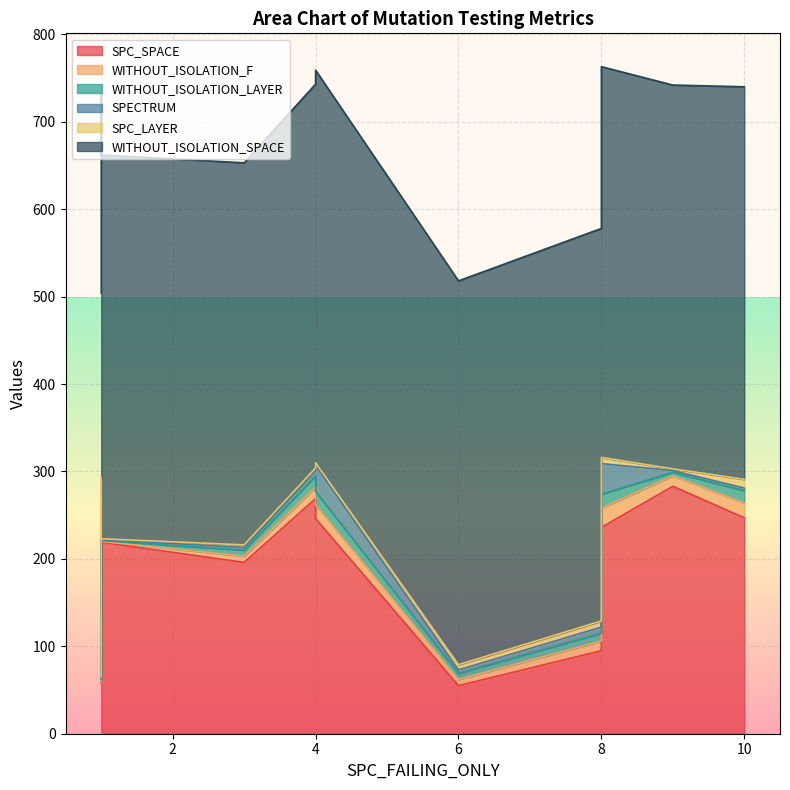

The value of SPC_SPACE at 3 is 196. True or false?

True